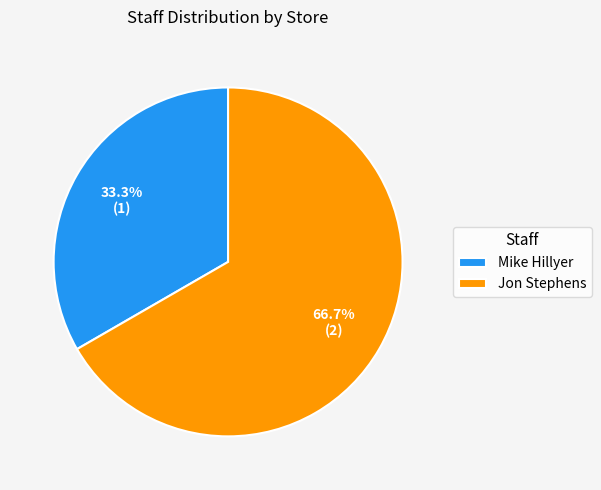

To the nearest percent, what is the difference between the Mike Hillyer and Jon Stephens slice percentages?

33%